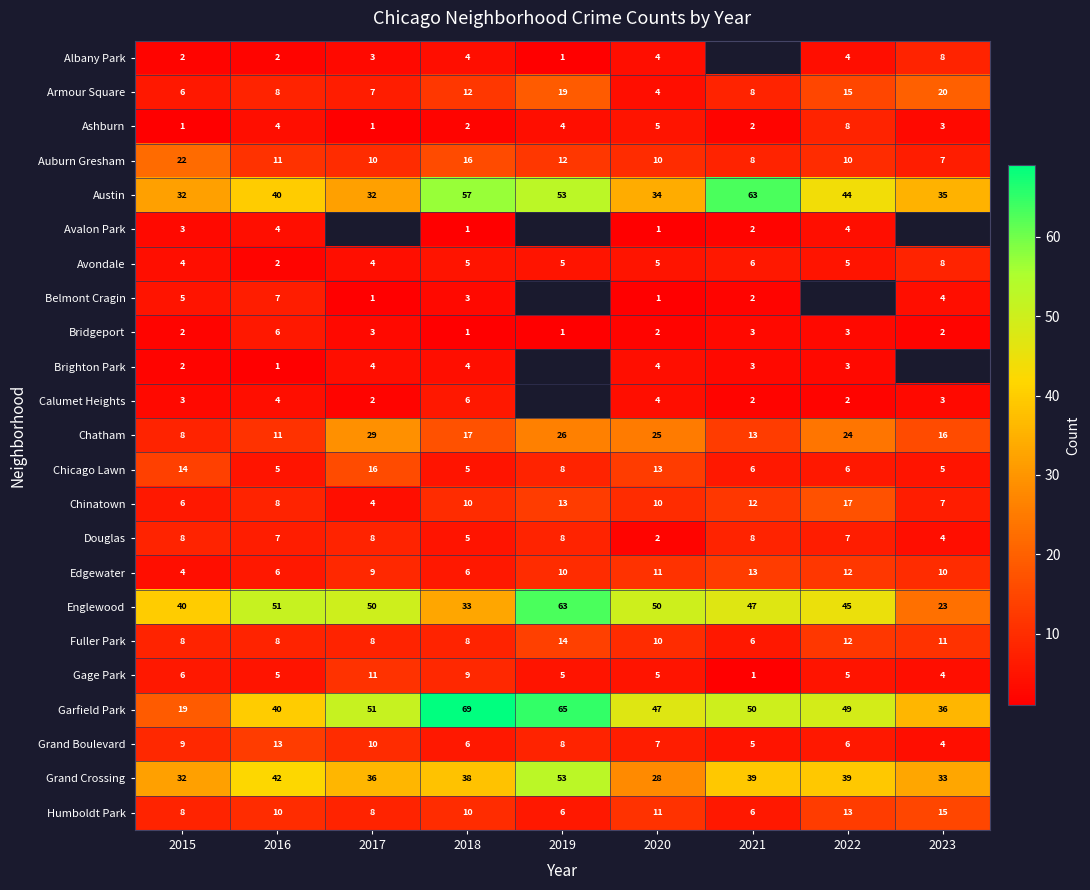

What is the total value across all series at 2016?

295